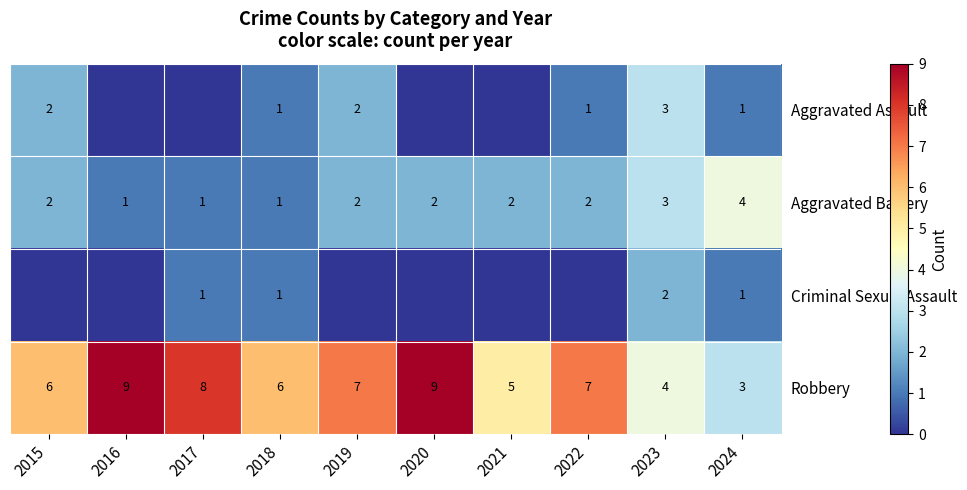

Is the value of Robbery at 2017 greater than the value of Aggravated Battery at 2020?

Yes